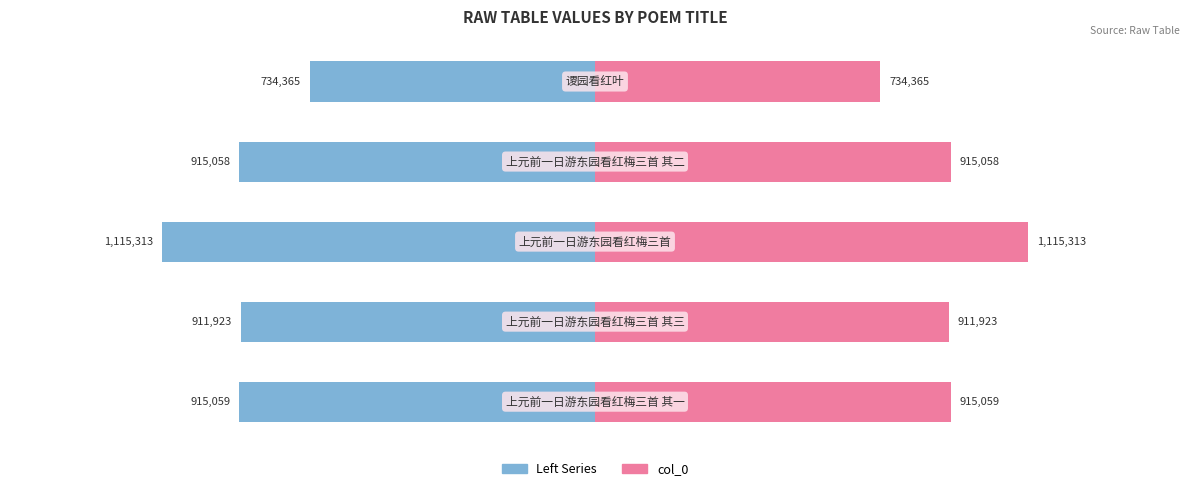

What is the sum of all values?

4591718